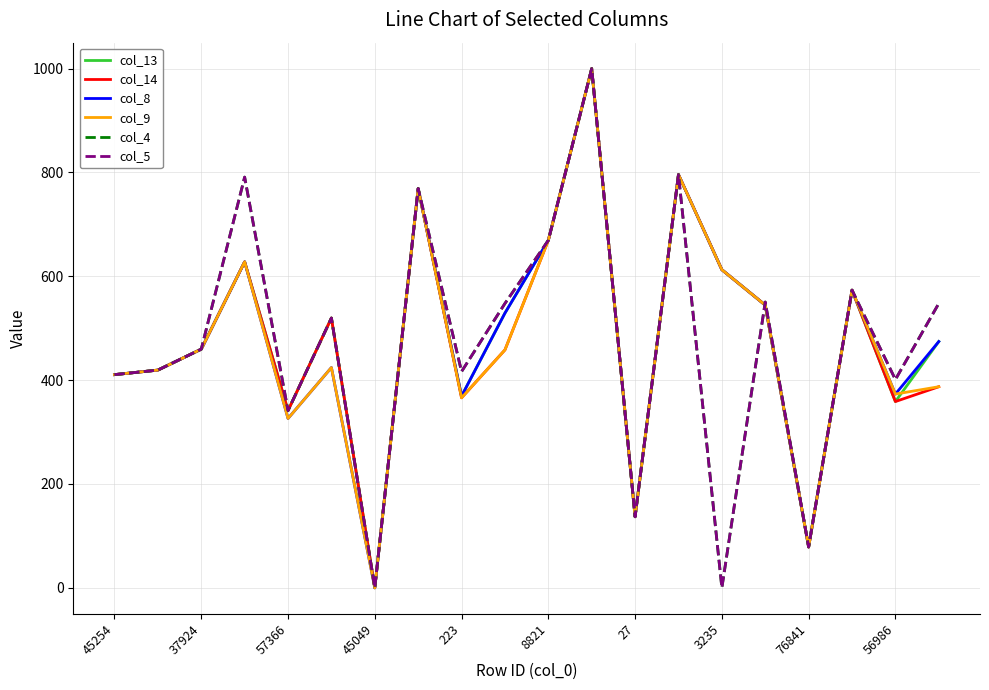

At which category is the sum across all series the highest?

11